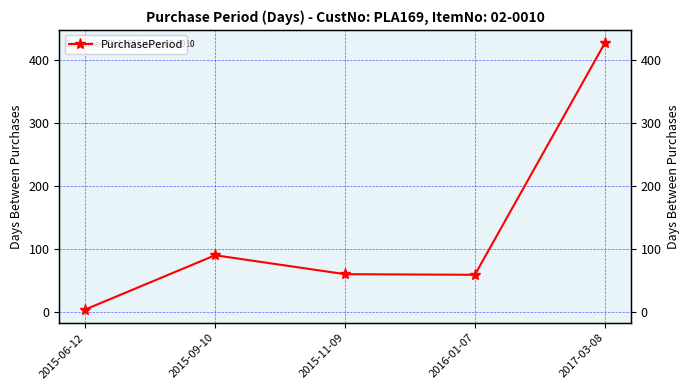

What is the label of the 2nd point from the right?

2016-01-07